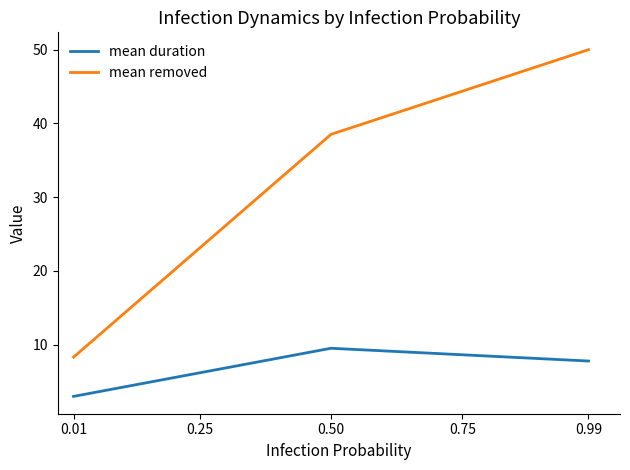

What is the highest value of the mean removed series?

50.0